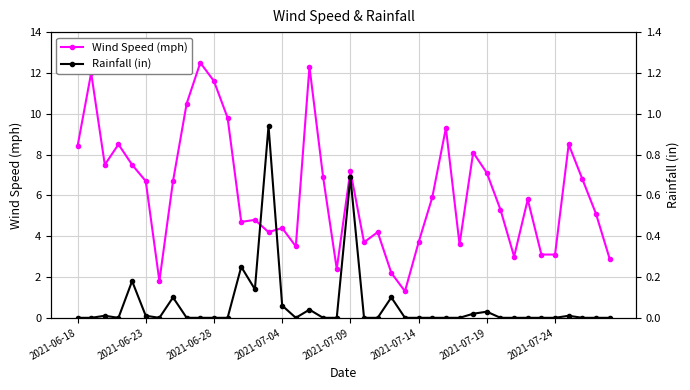

How many lines are shown in the chart?

2